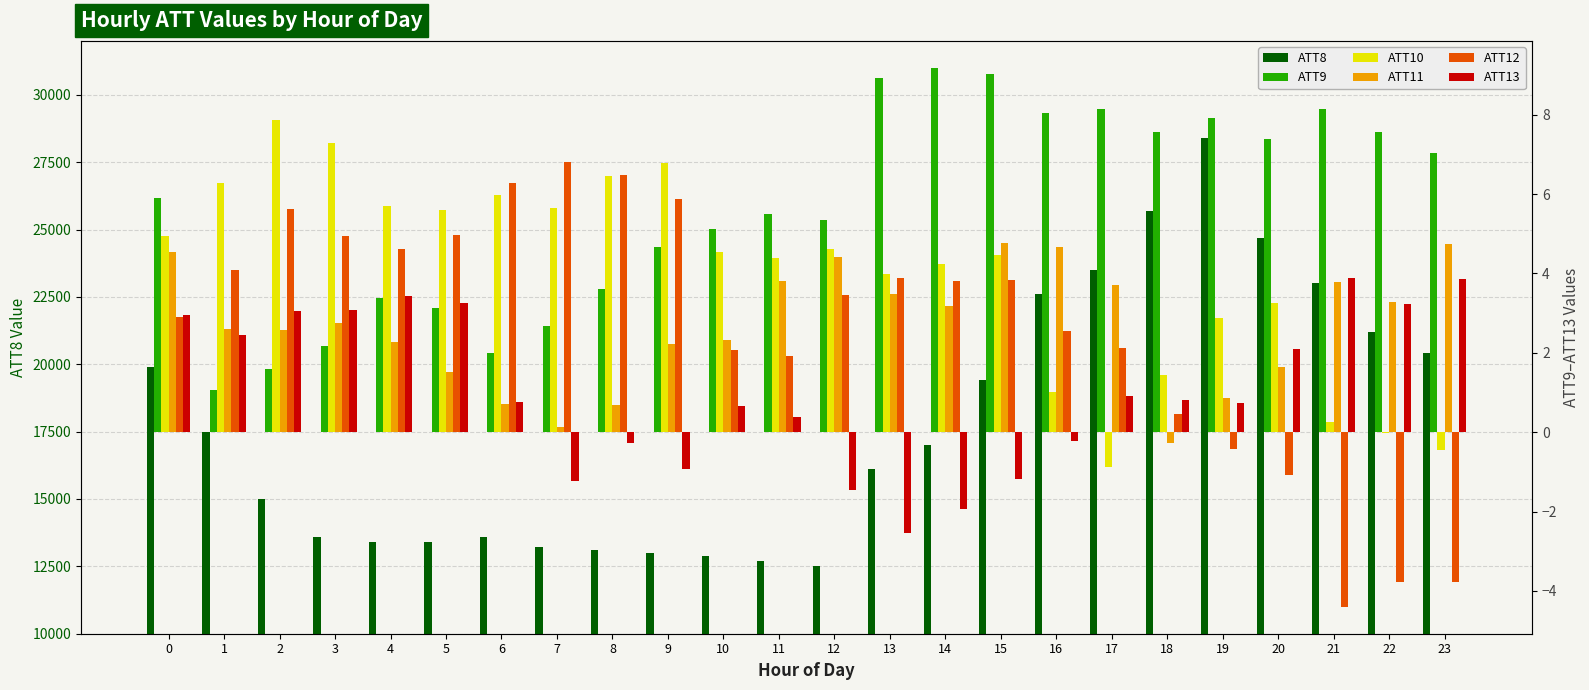

Which series has the largest range (max minus min)?

ATT8